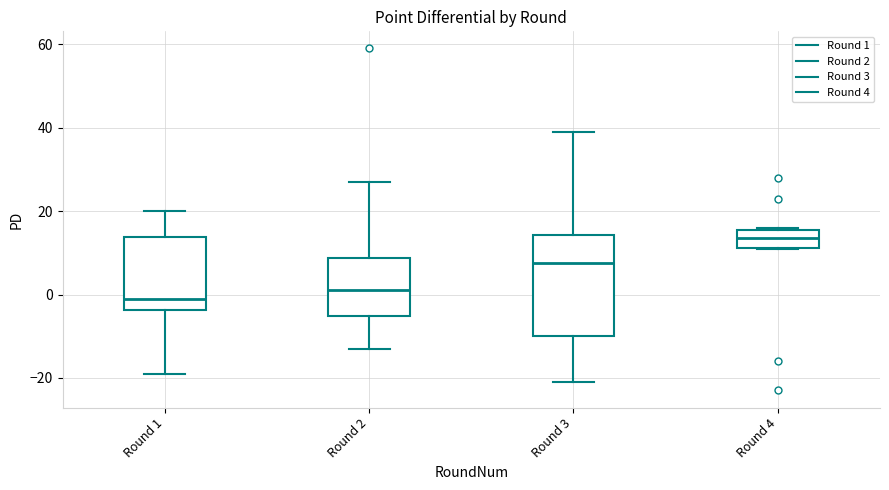

Reading left to right, transcribe this box plot: for each box, give where its median line is, the range the box spans, and where its two whiskers end, as read against the y-axis. The values are not printed on the chart, so give them approximately, as read against the axis.

Round 1: median 0, box -4 to 14, whiskers -18 to 20
Round 2: median 2, box -6 to 8, whiskers -12 to 28
Round 3: median 8, box -10 to 14, whiskers -20 to 40
Round 4: median 14, box 12 to 16, whiskers 12 to 16